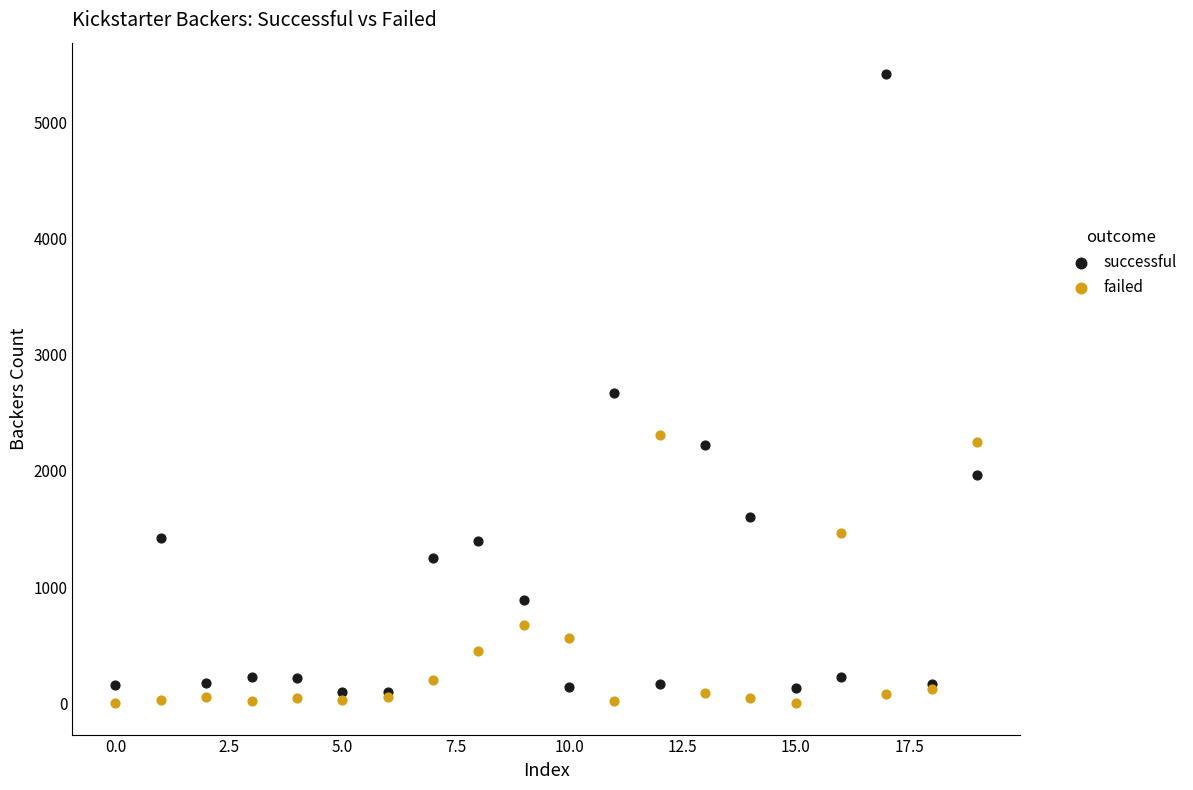

Which series has the largest Y range (max minus min)?

successful